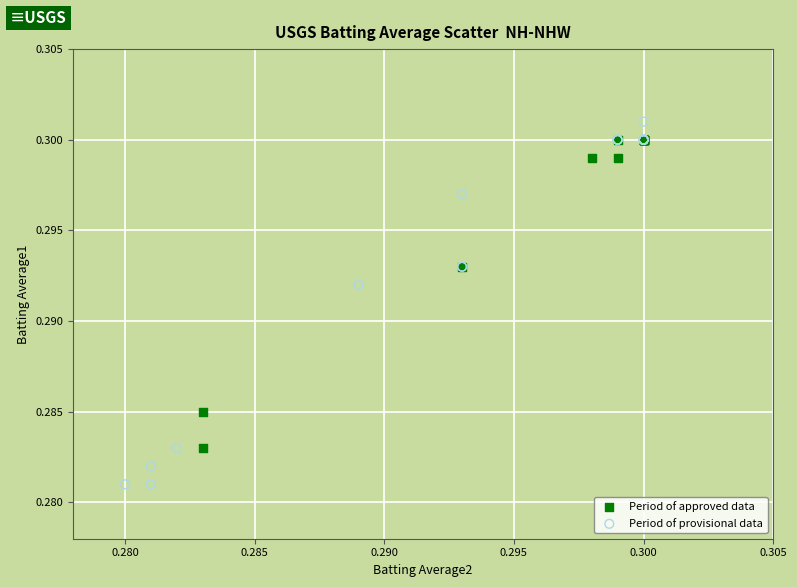

Which series contains the lowest Y value?

Period of provisional data